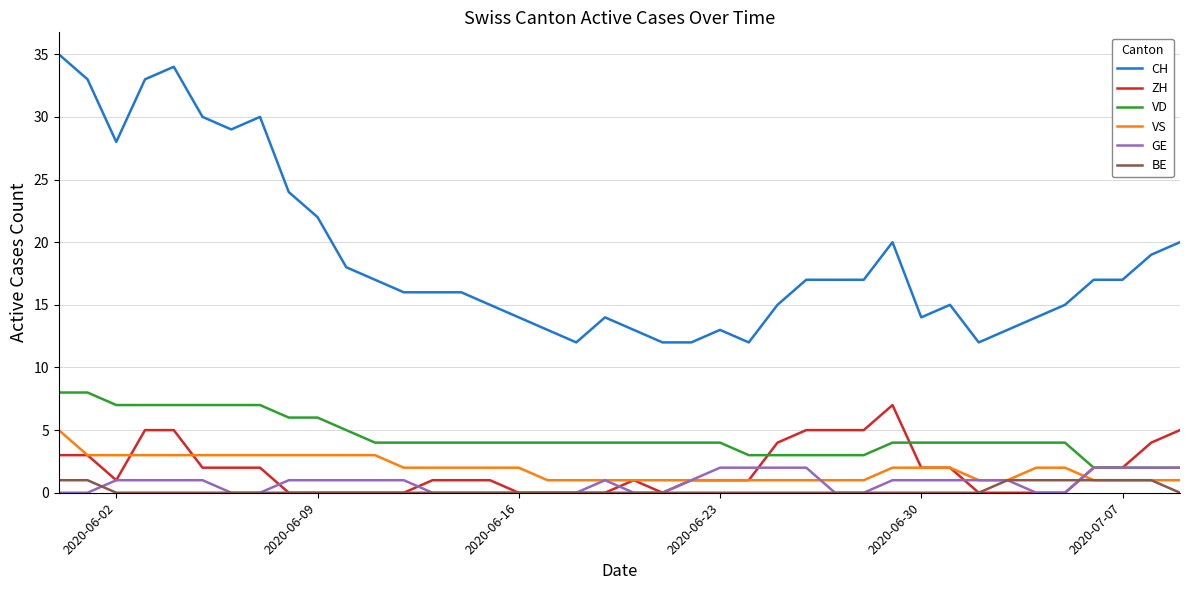

Which series has the largest total across all categories?

CH